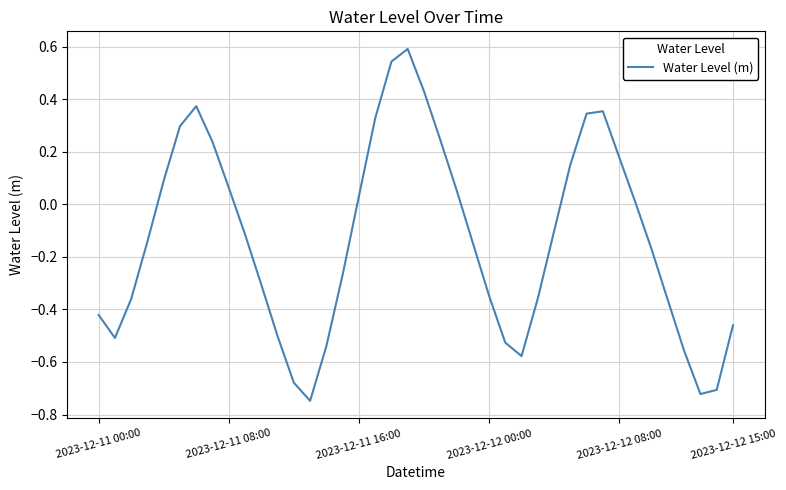

What is the difference between the maximum and minimum values?

1.3